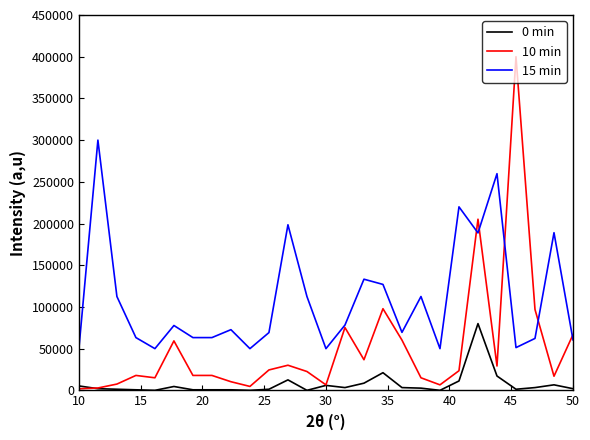

What is the maximum value for 15 min?

300000.0